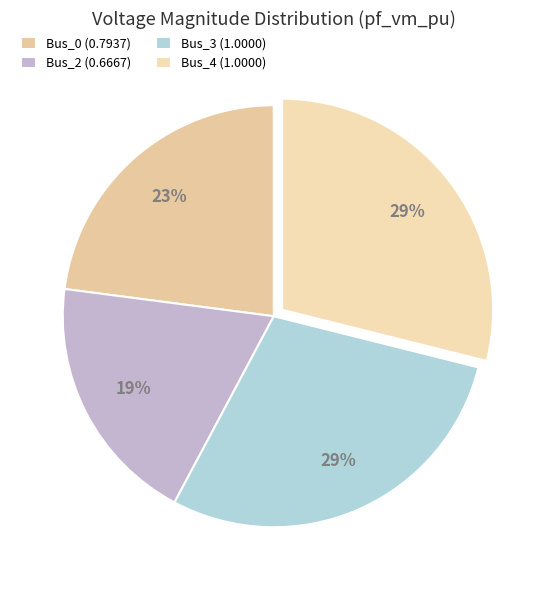

Combined, what portion of the pie is Bus_4 and Bus_3?

57.8%